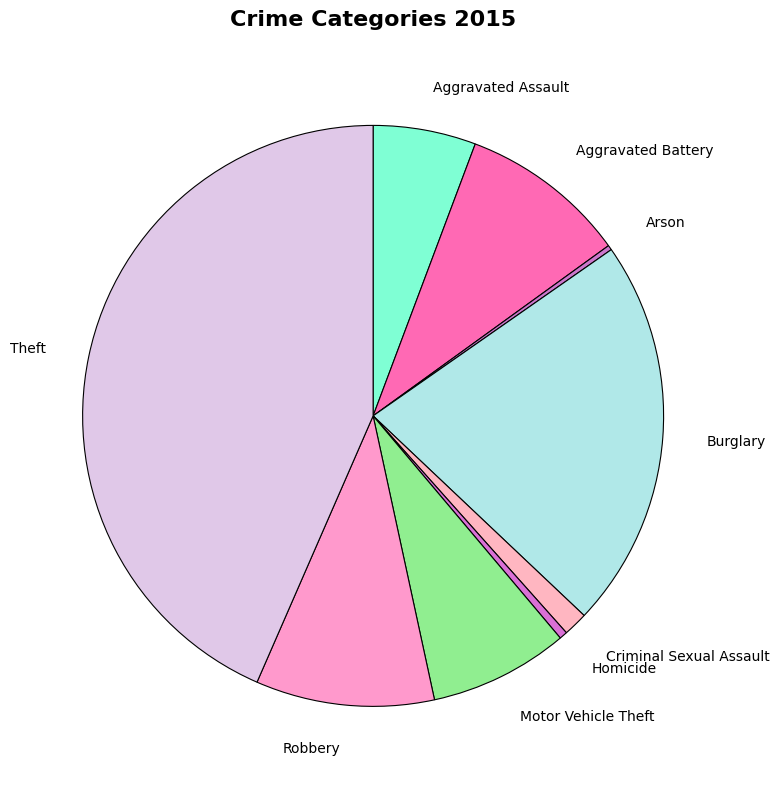

Does any single category account for the majority?

No